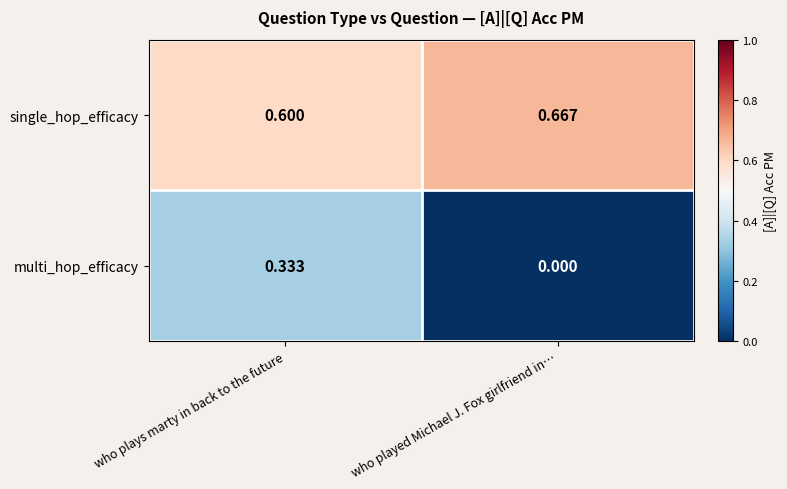

Which label corresponds to the smallest value in the chart?

who played Michael J. Fox girlfriend in…